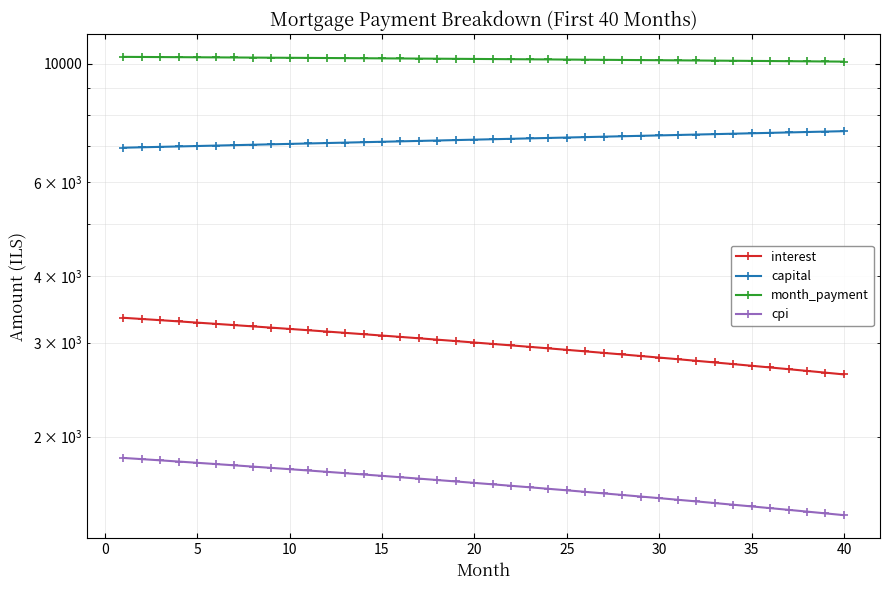

What is the difference between the second highest and second lowest values in the month_payment series?

198.2